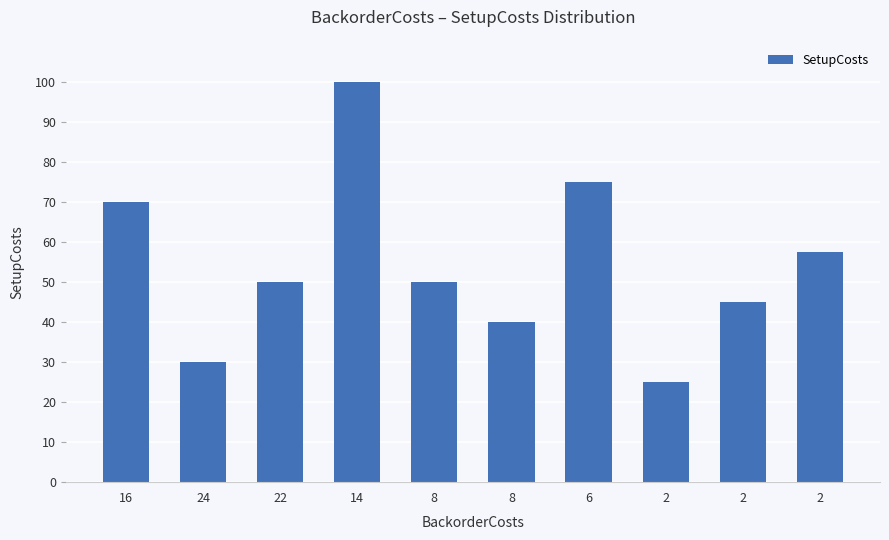

How many data points does each series have?

10